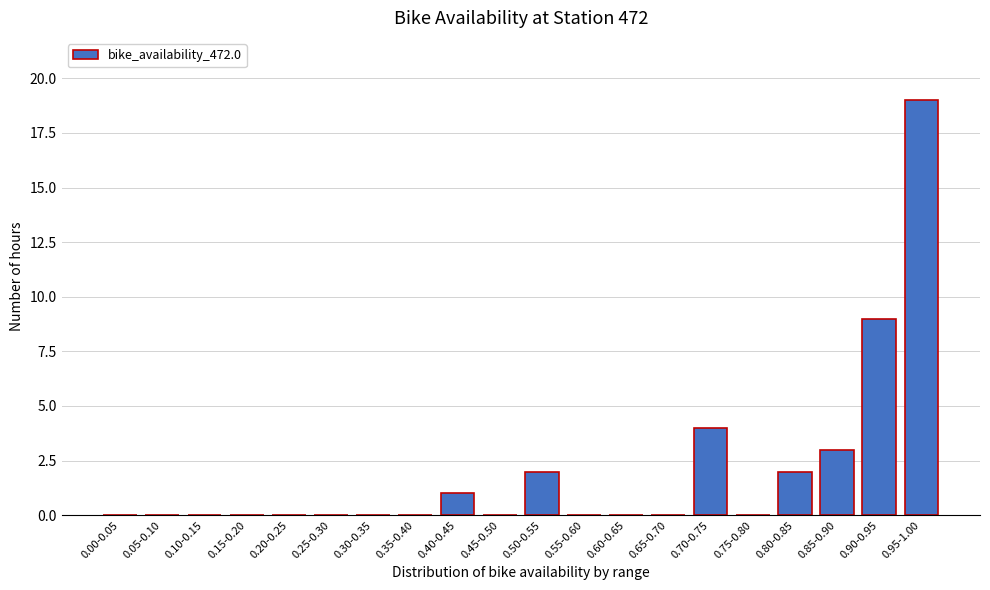

Reading right to left, extract all data points from this chart.

0.95-1.00=19	0.90-0.95=9	0.85-0.90=3	0.80-0.85=2	0.75-0.80=0	0.70-0.75=4	0.65-0.70=0	0.60-0.65=0	0.55-0.60=0	0.50-0.55=2	0.45-0.50=0	0.40-0.45=1	0.35-0.40=0	0.30-0.35=0	0.25-0.30=0	0.20-0.25=0	0.15-0.20=0	0.10-0.15=0	0.05-0.10=0	0.00-0.05=0